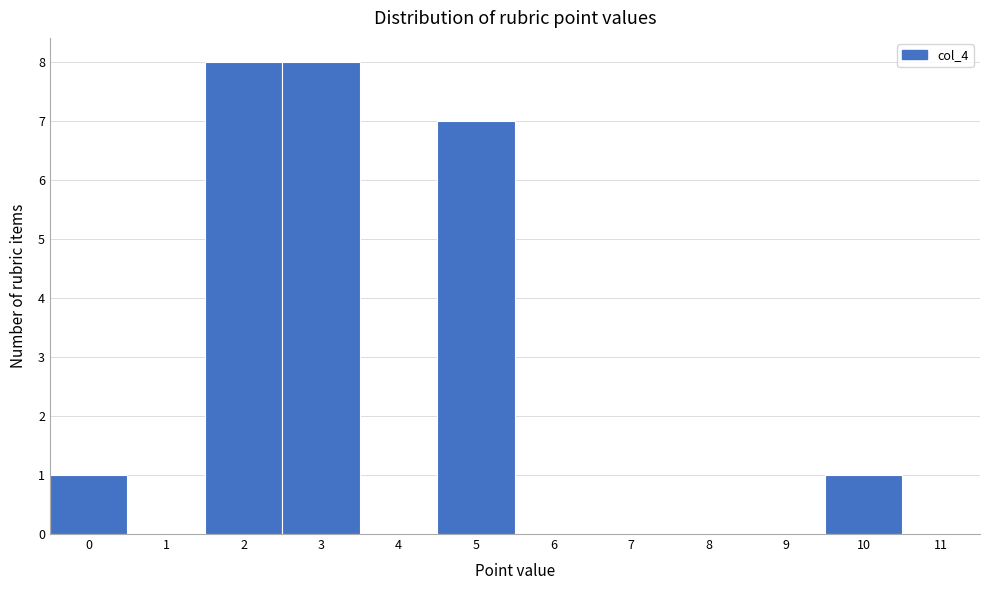

Reading left to right, transcribe this chart: for each bar, give the range it covers on the x-axis and its height. The values are not printed on the chart, so give them approximately, as read against the axis.

-0.5 to 0.5: 1
0.5 to 1.5: 0
1.5 to 2.5: 8
2.5 to 3.5: 8
3.5 to 4.5: 0
4.5 to 5.5: 7
5.5 to 6.5: 0
6.5 to 7.5: 0
7.5 to 8.5: 0
8.5 to 9.5: 0
9.5 to 10.5: 1
10.5 to 11.5: 0